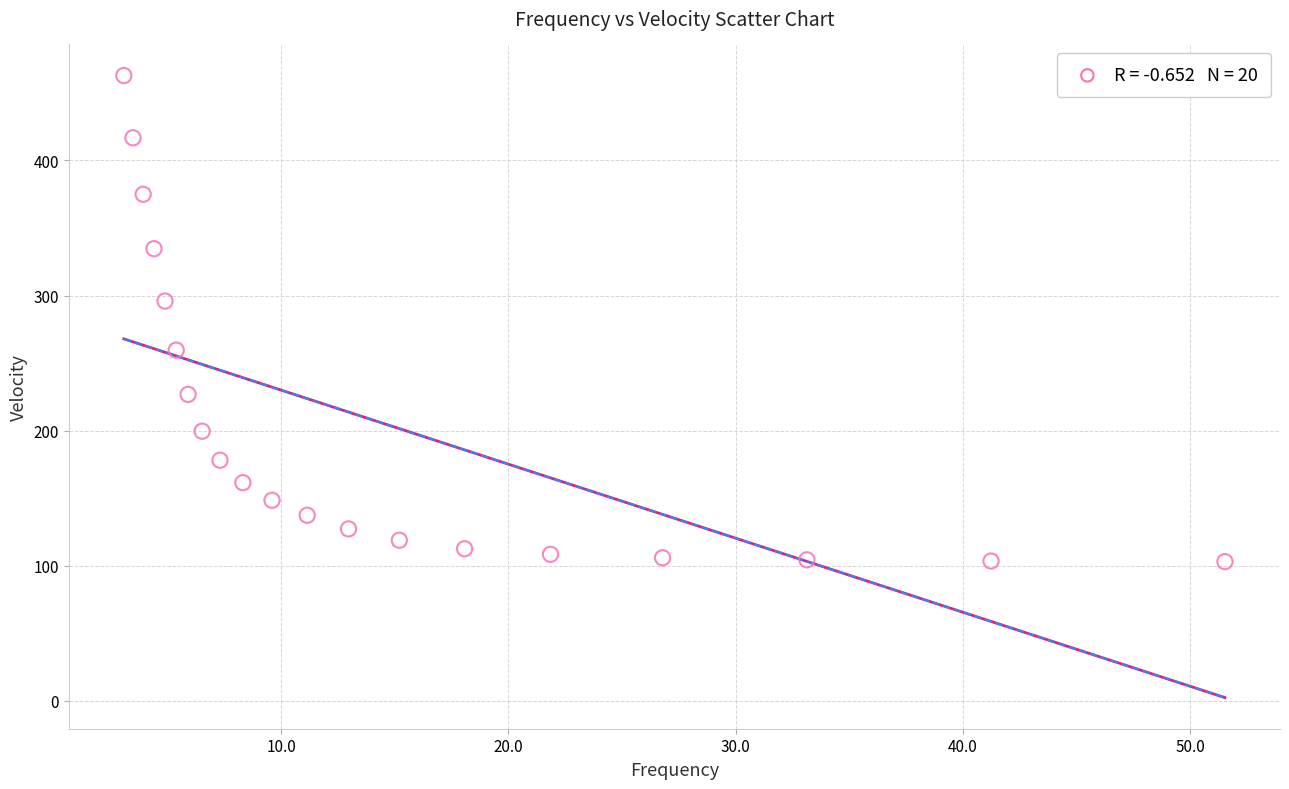

What Y value in the scatter plot is closest to 282?

295.9